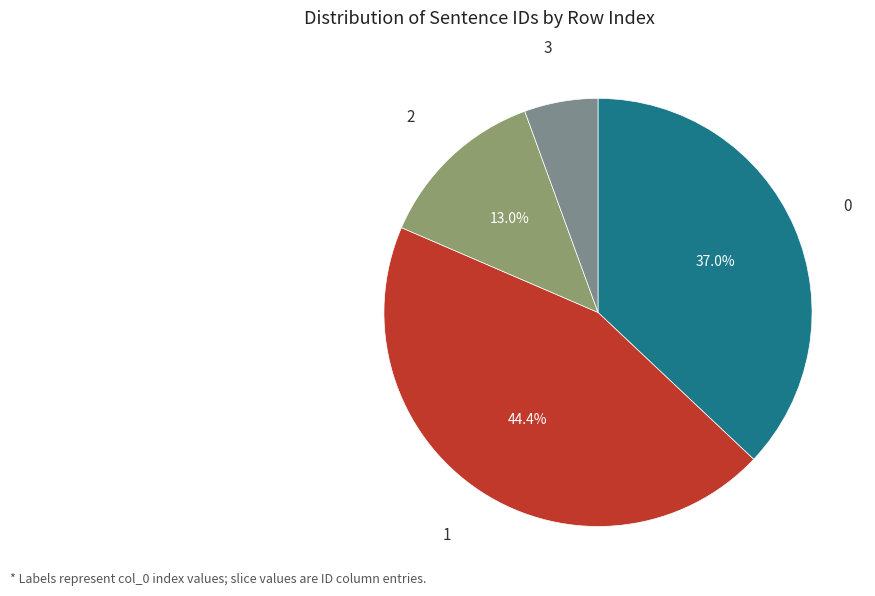

How many slices are in this pie chart?

4